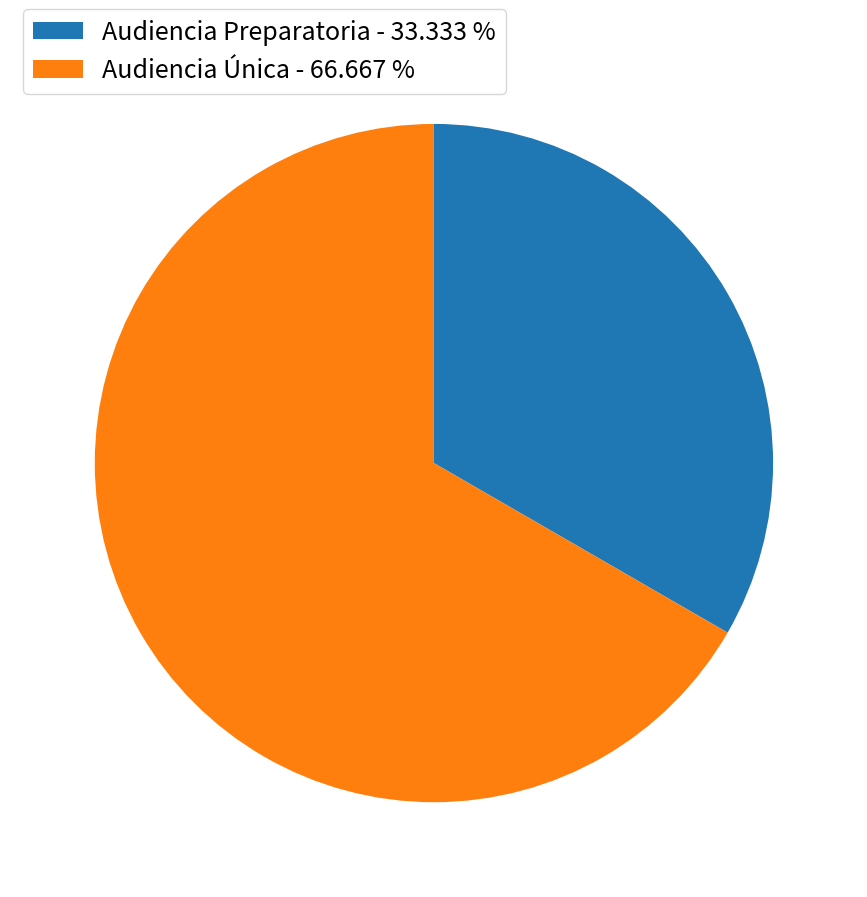

Combined, do Audiencia Única - 66.667 % and Audiencia Preparatoria - 33.333 % account for over 50%?

Yes